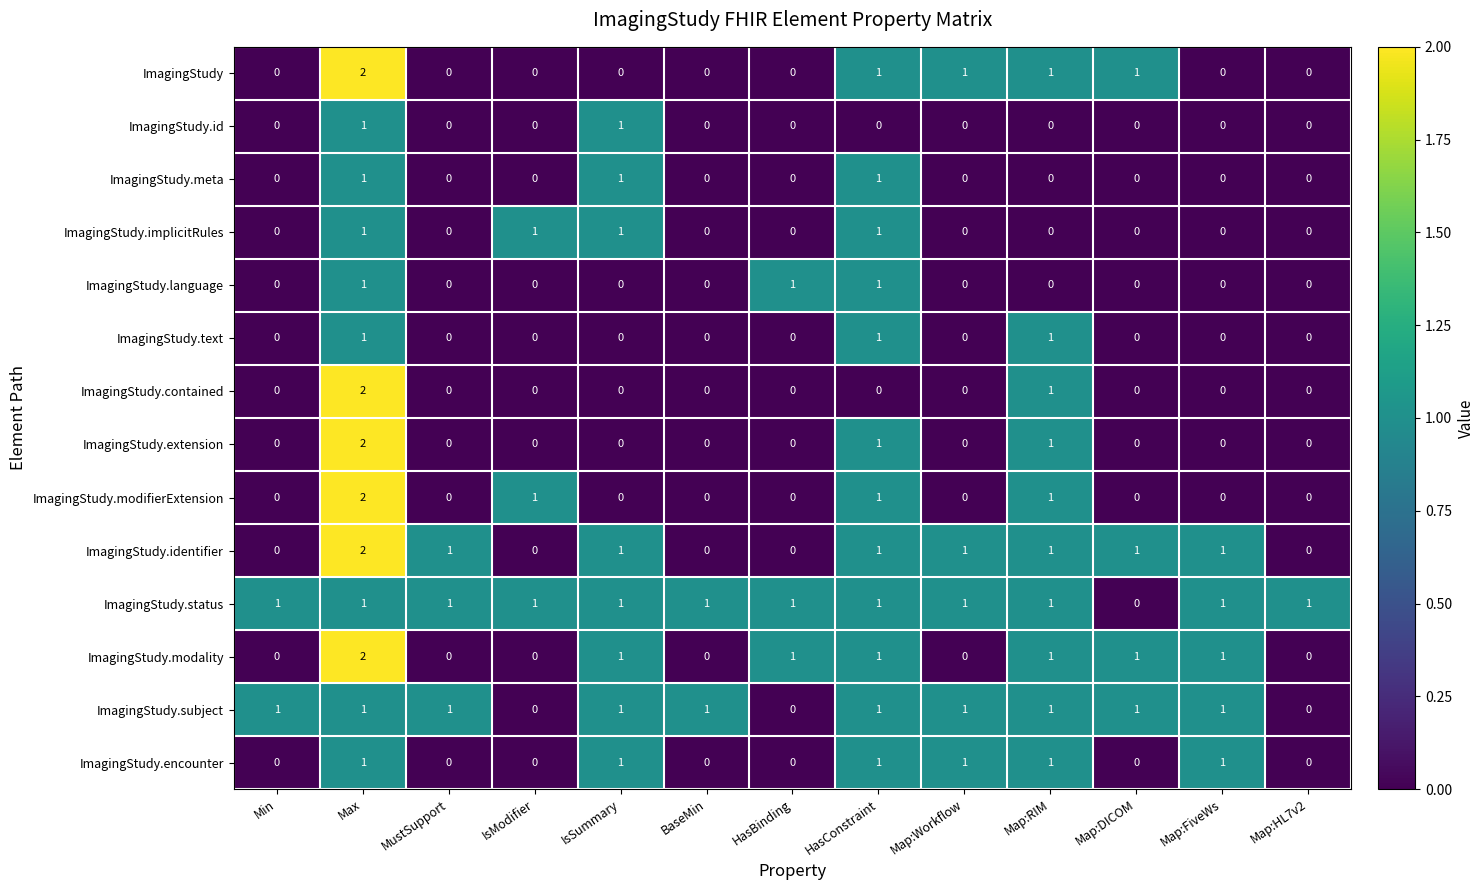

What is the sum of all ImagingStudy.extension values?

4